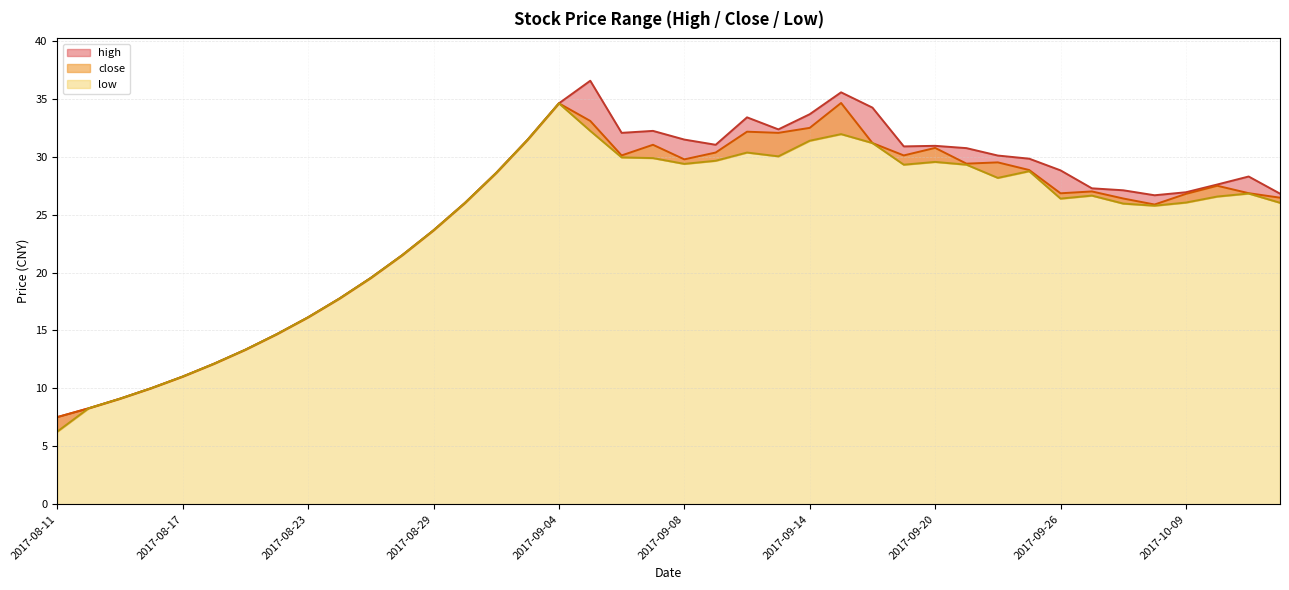

What is the minimum value for close?

7.5